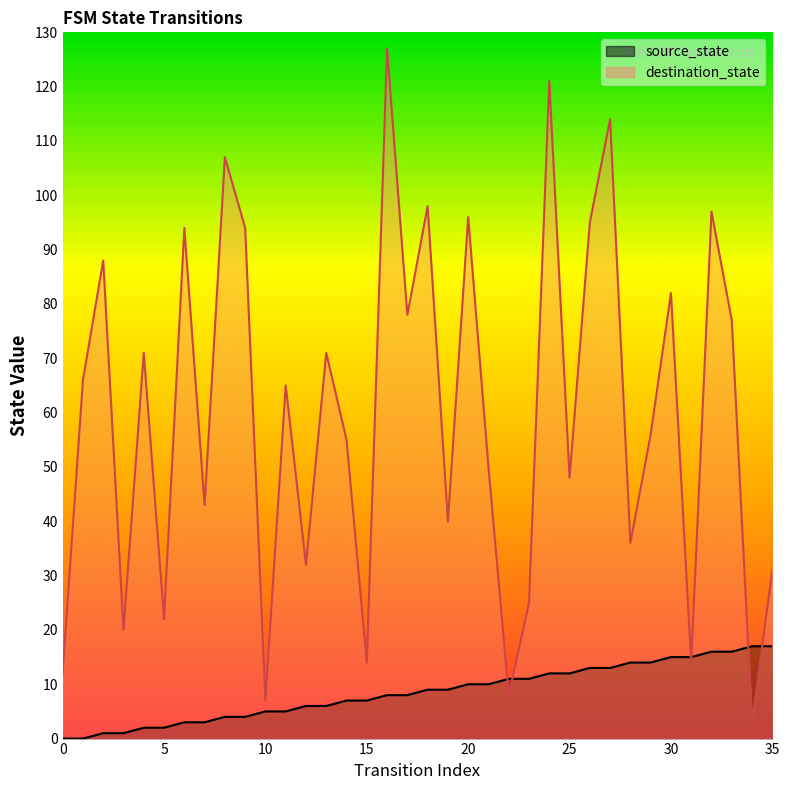

The value of source_state at 26 is 13. True or false?

True